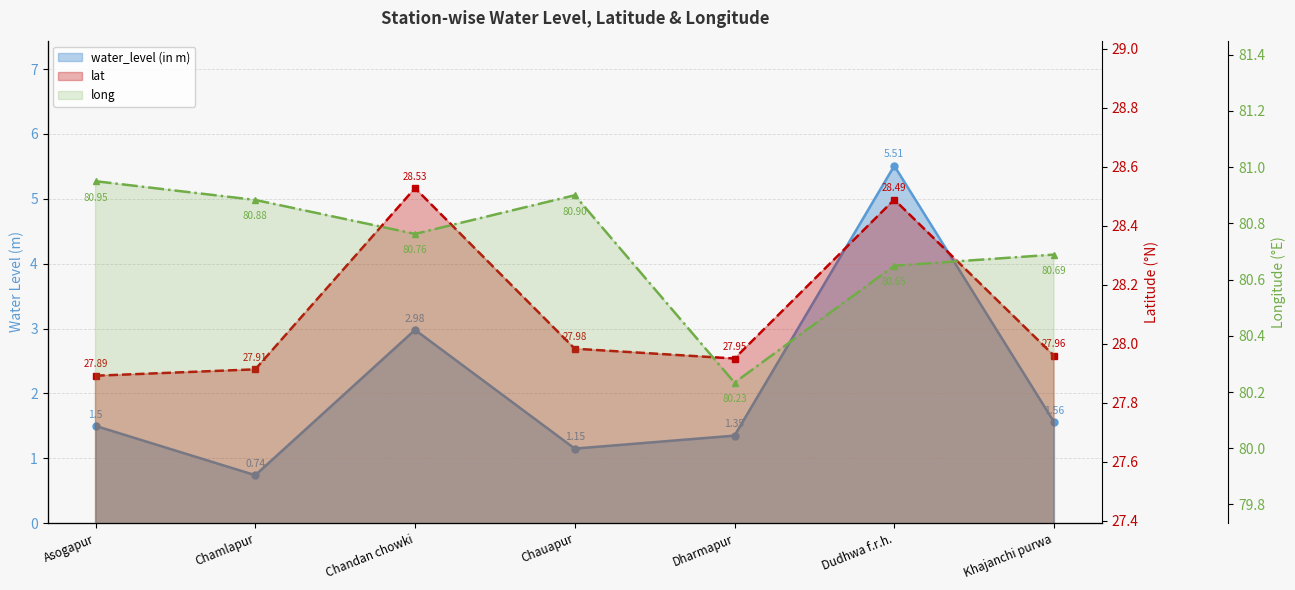

What is the greatest value displayed?

81.0